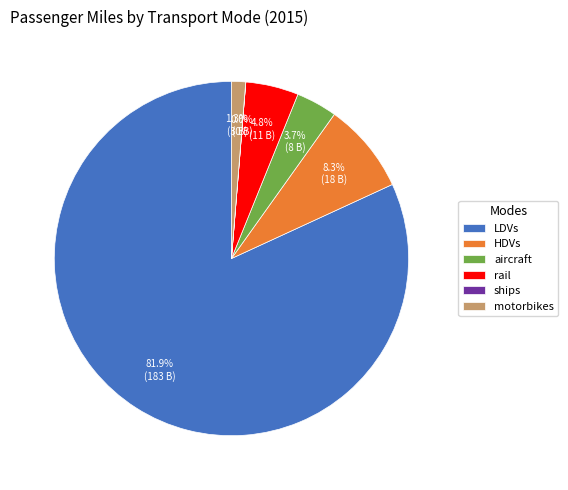

Which slice is the largest?

LDVs